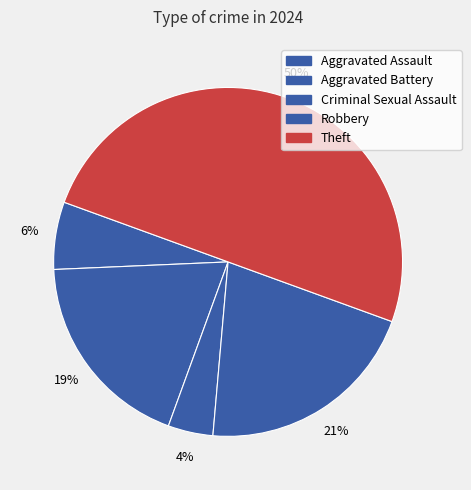

Do Theft and Aggravated Assault together represent more than half of the pie?

Yes